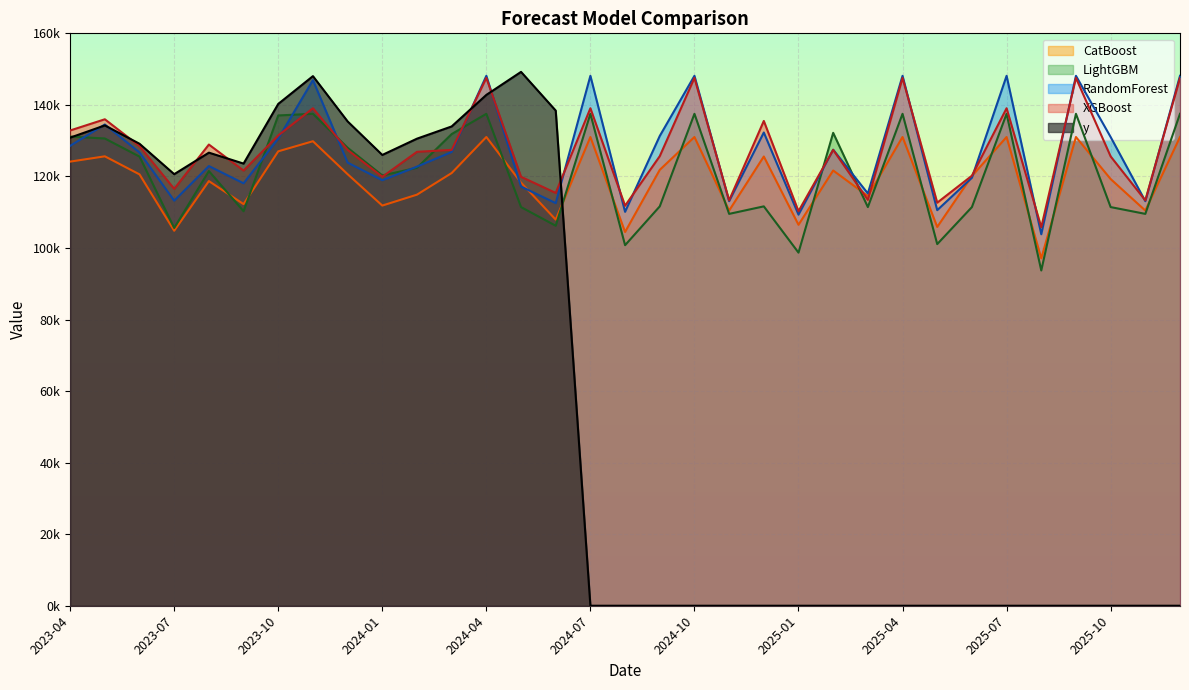

What is the value of the RandomForest point at the 6th from the left?

118076.1